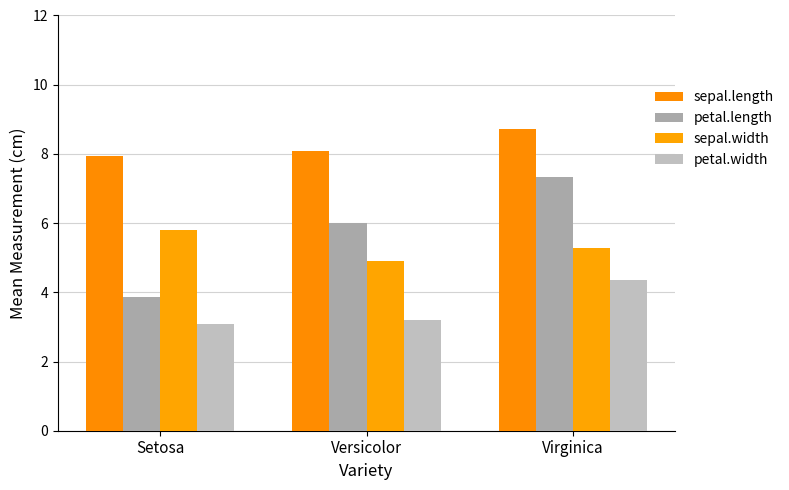

How many distinct data groups are displayed?

4